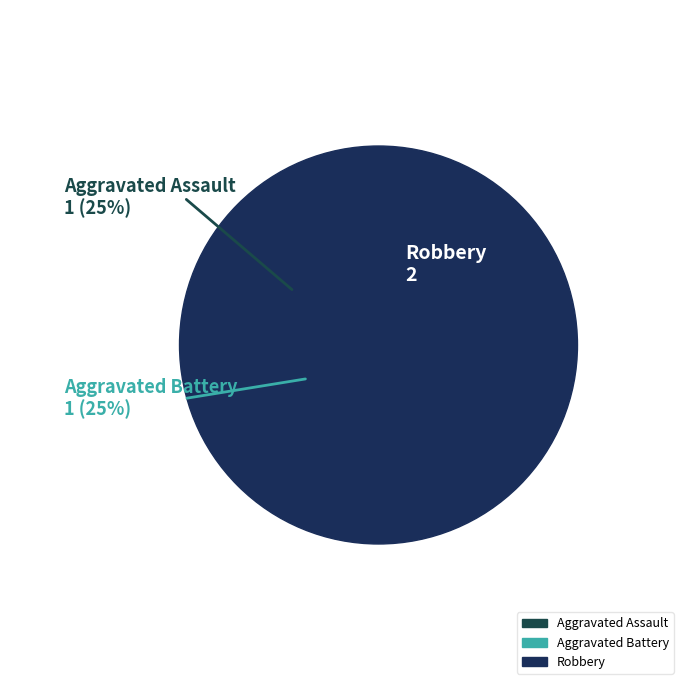

What is the total percentage of Aggravated Assault and Aggravated Battery?

50.0%